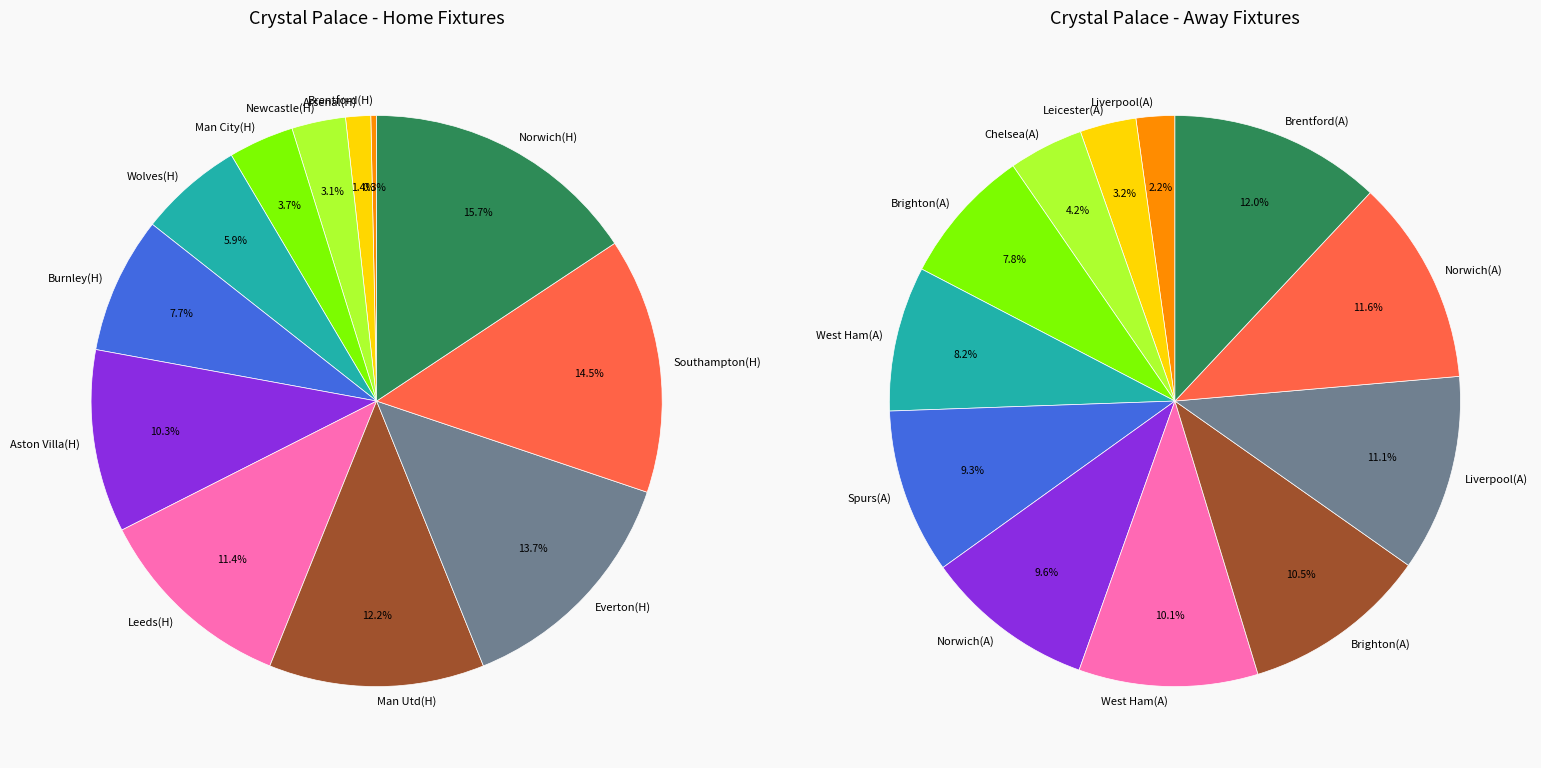

To the nearest percent, what is the difference between the largest and smallest slice percentages?

10%